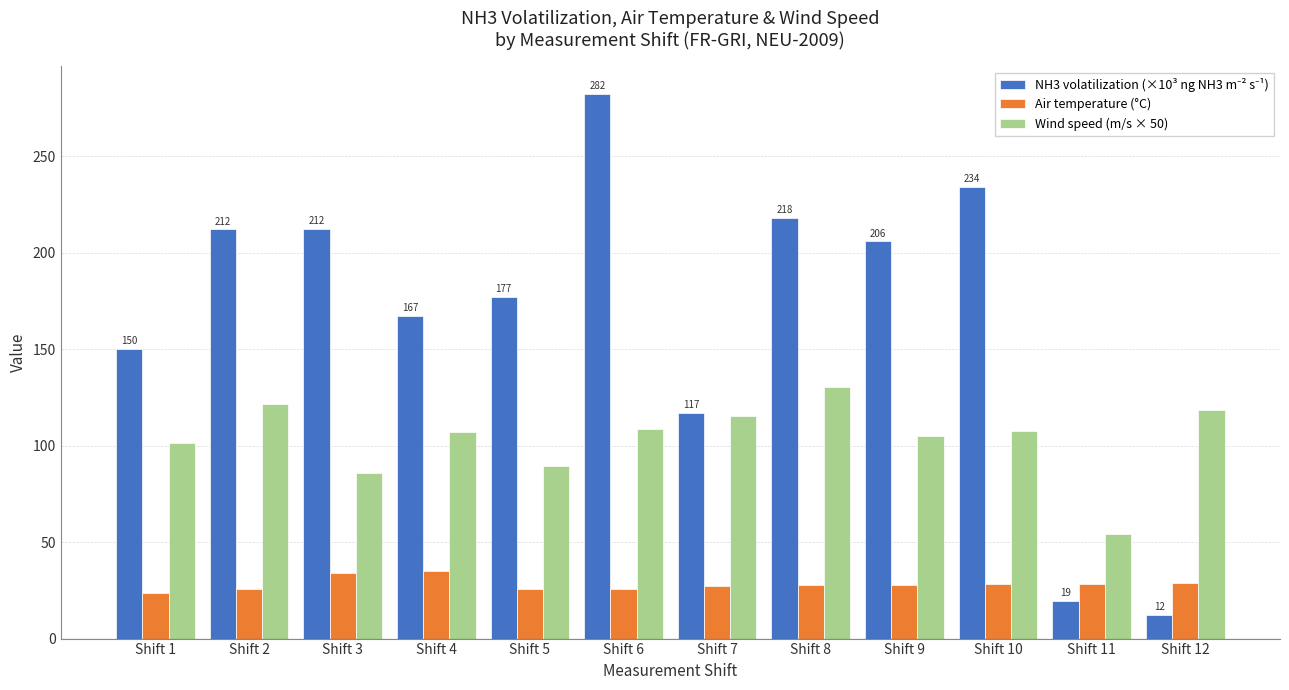

What is the total value across all series at Shift 9?

338.6